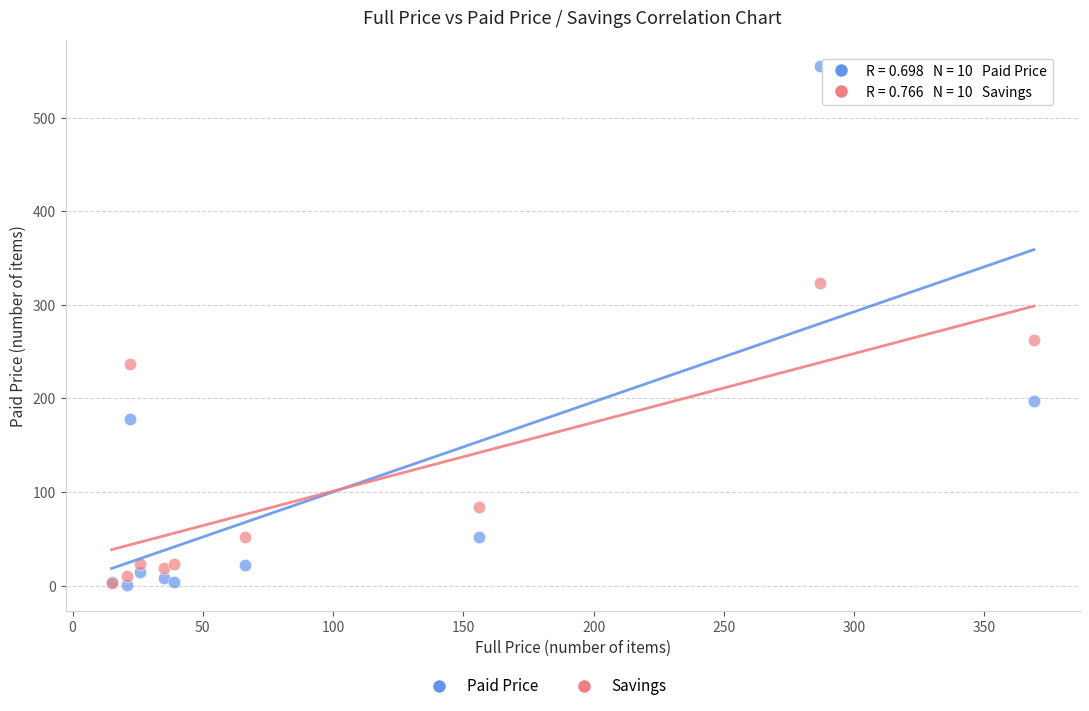

In the Savings series, what Y value is closest to 163?

237